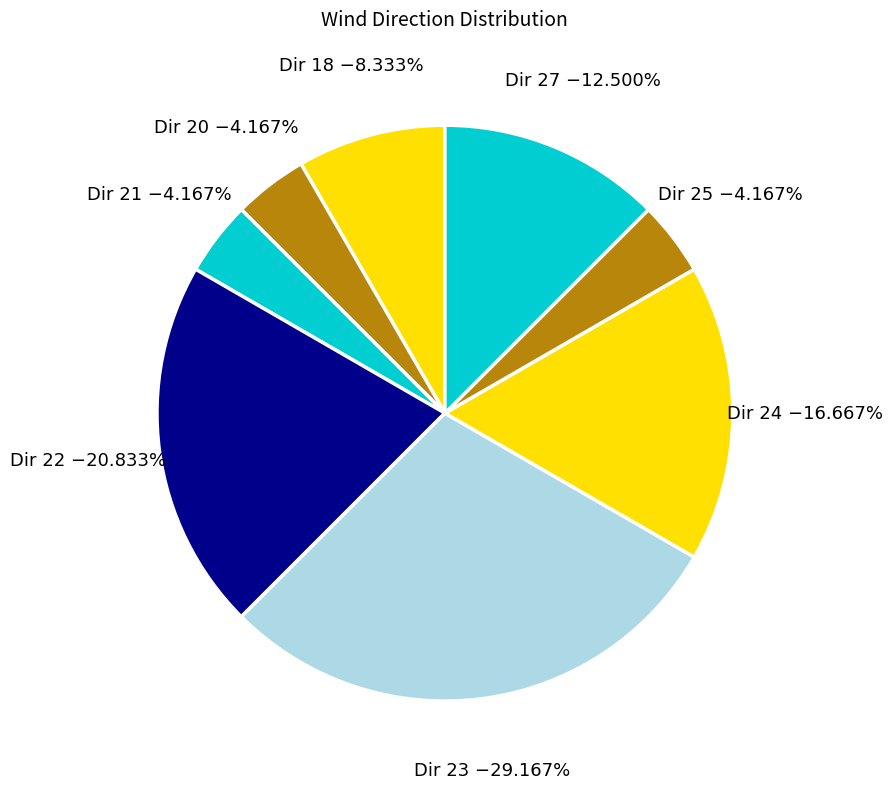

Is there a majority slice in this chart?

No